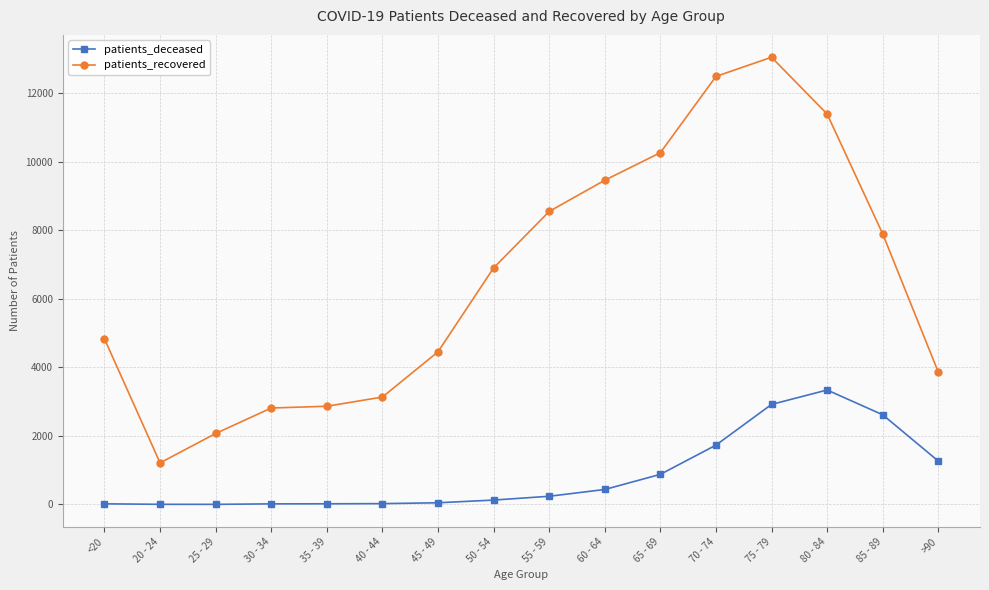

What is the value of the patients_deceased point at the 15th from the left?

2618